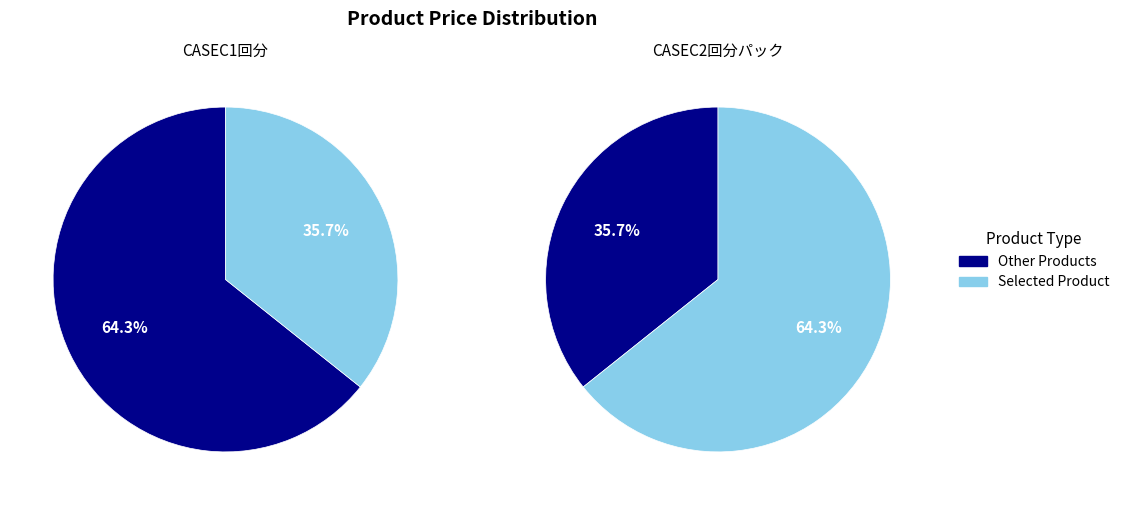

Which category has the biggest portion of the pie?

CASEC2回分パック